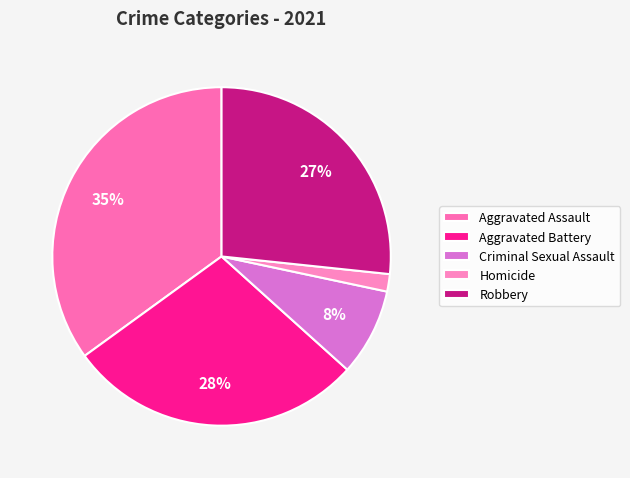

How many slices are in this pie chart?

5